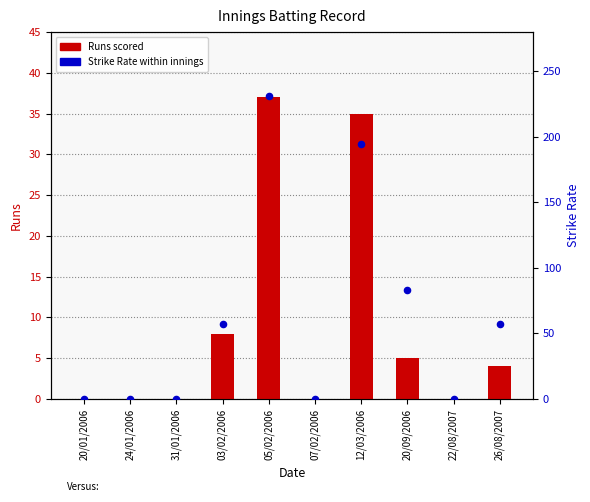

At how many categories does at least one series exceed 42?

5